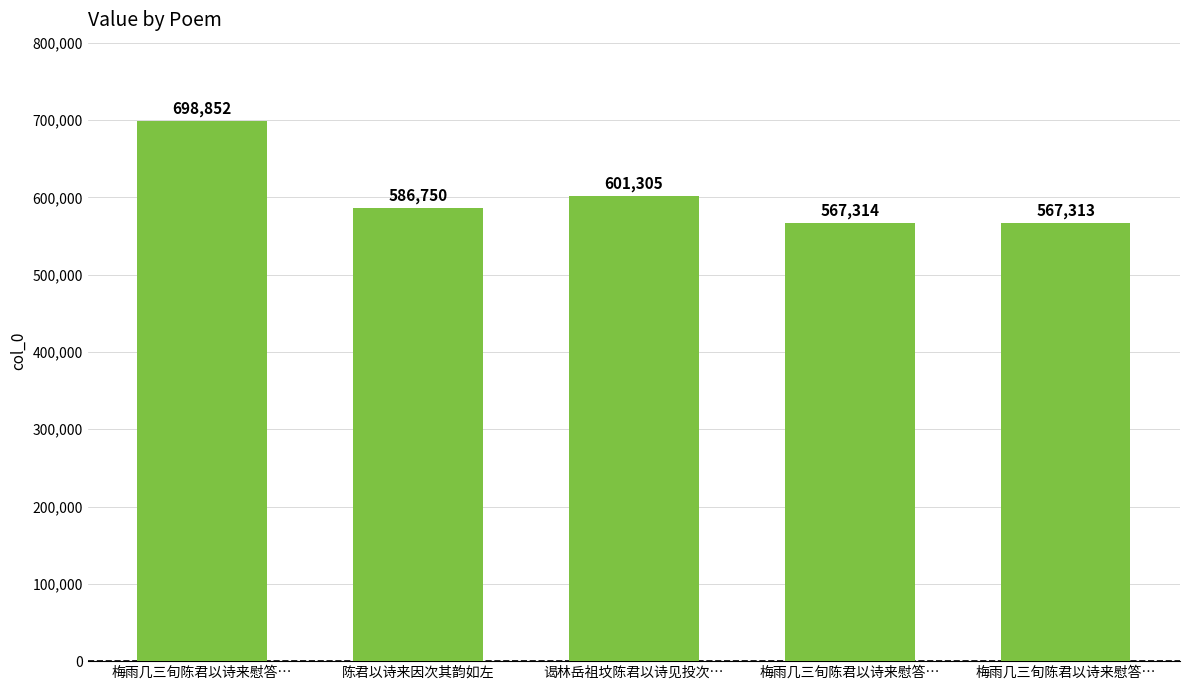

What is the change in value from 梅雨几三旬陈君以诗来慰答… to 谒林岳祖坟陈君以诗见投次…?

-97547